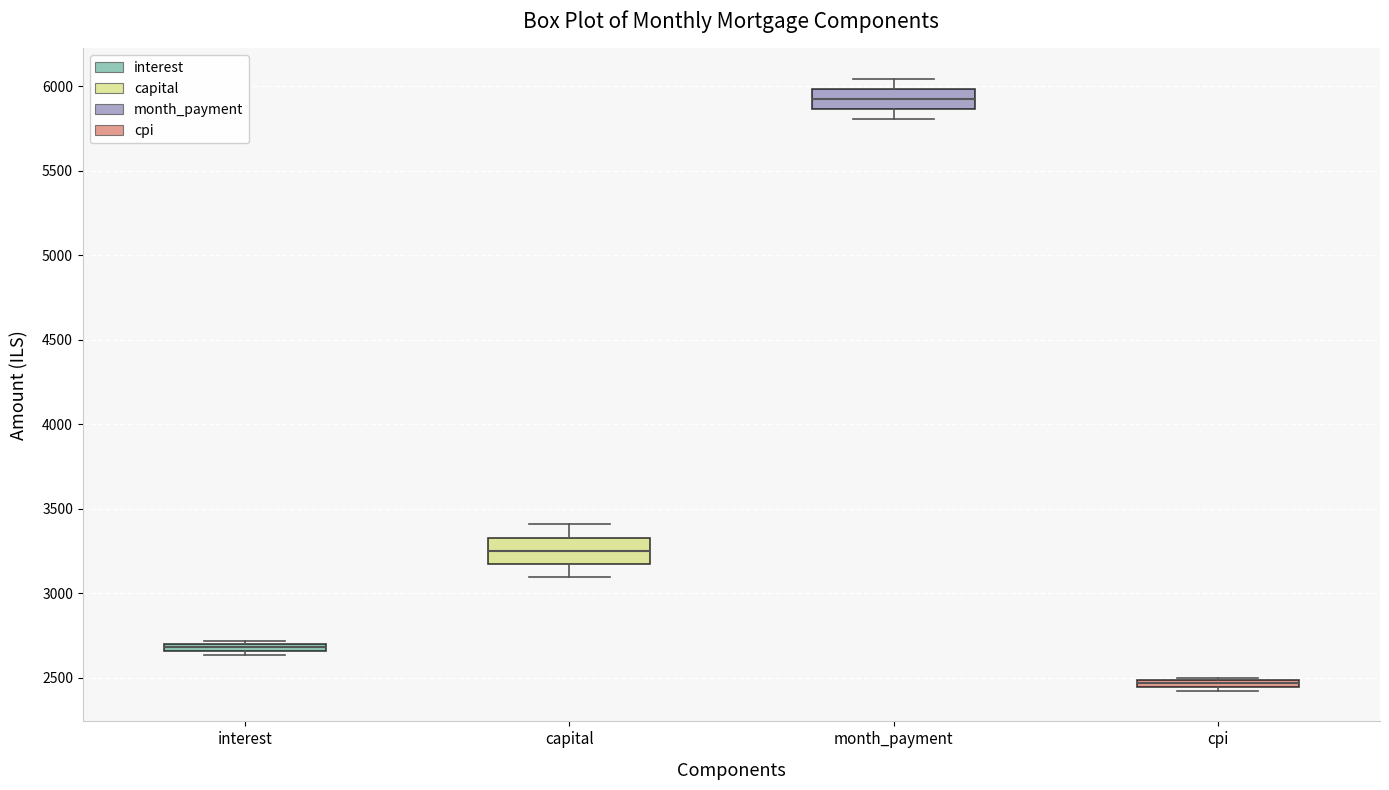

Where does the median line of the box for capital sit on the y-axis? The values are not printed on the chart, so give them approximately, as read against the axis.

3250